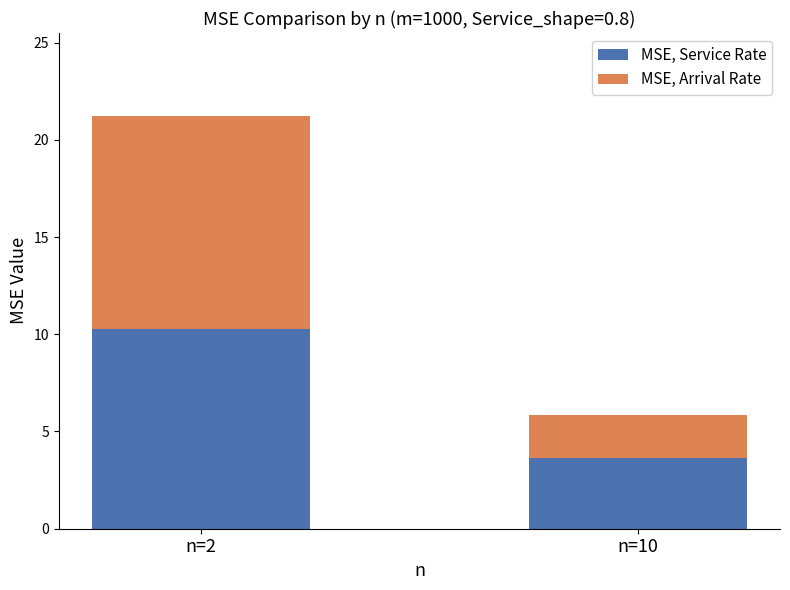

At which category is the sum across all series the highest?

n=2